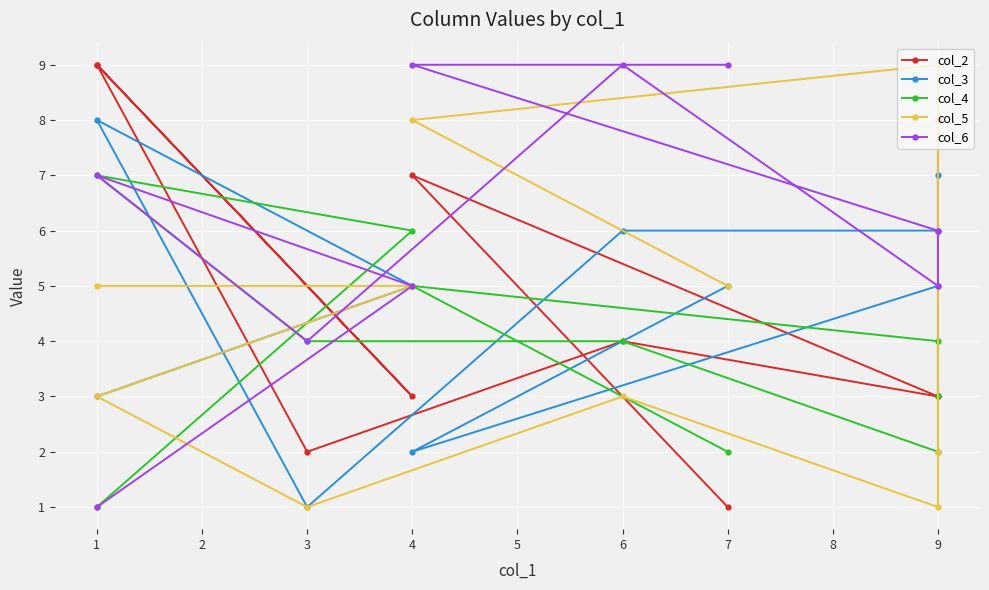

Rank the categories by col_5 value from lowest to highest.

9, 3, 9, 6, 1, 7, 4, 1, 4, 9